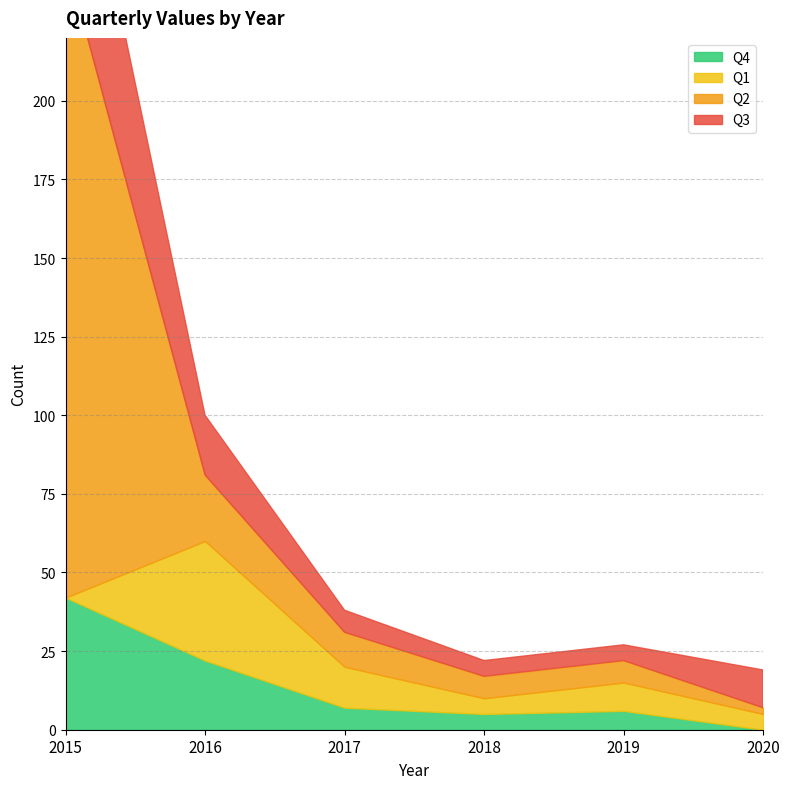

Does the chart have visible grid lines?

Yes